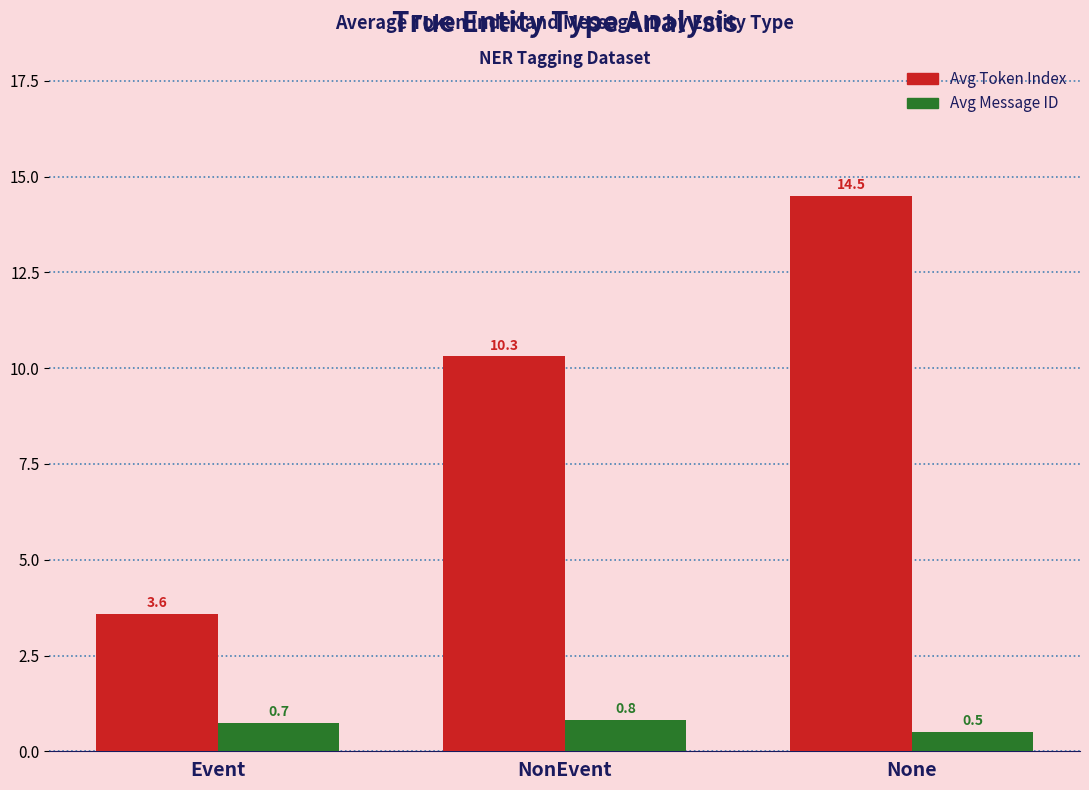

What is the spread (max minus min) of values at NonEvent?

9.5